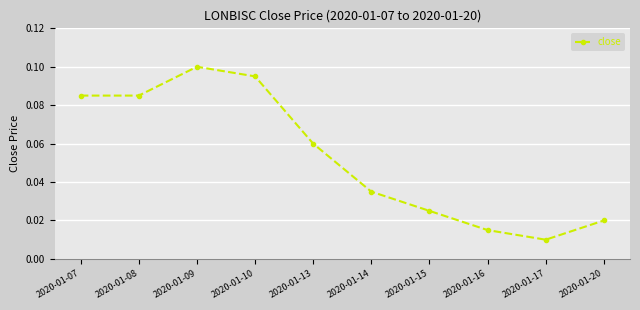

At which label is the value closest to 0?

2020-01-17